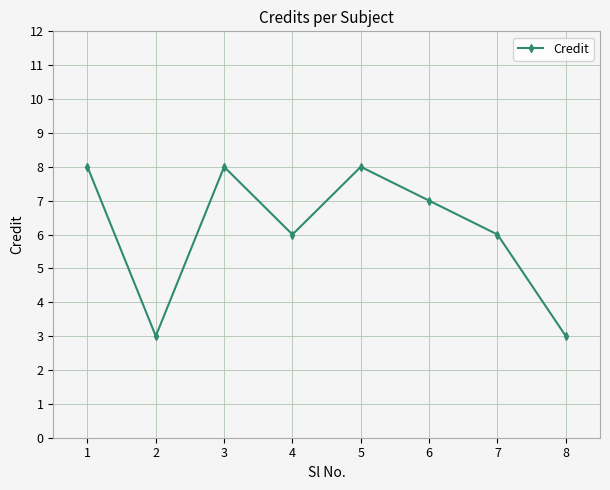

What value does the data have at 4?

6